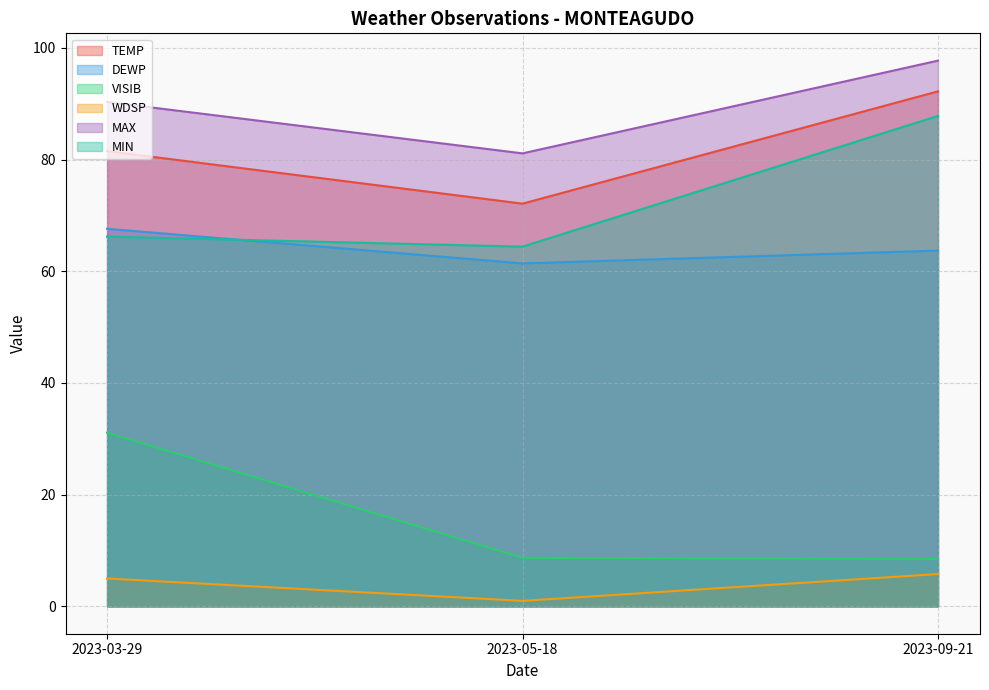

What value does the WDSP series have at 2023-05-18?

1.0